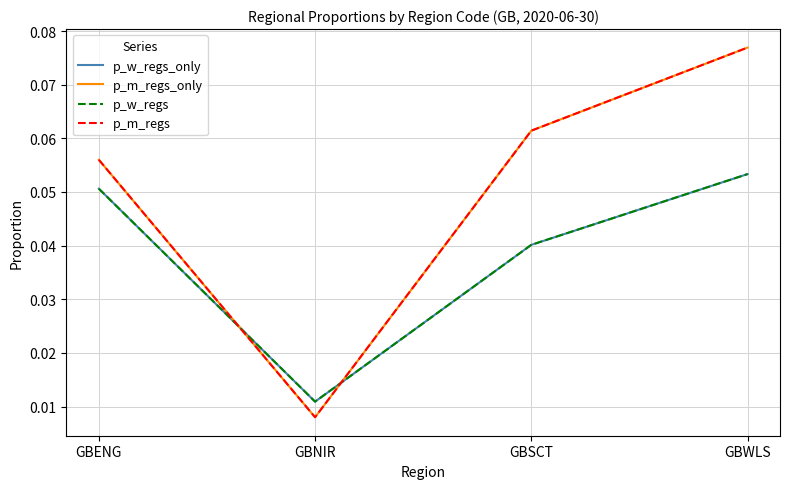

Which series has the widest spread of values?

p_m_regs_only